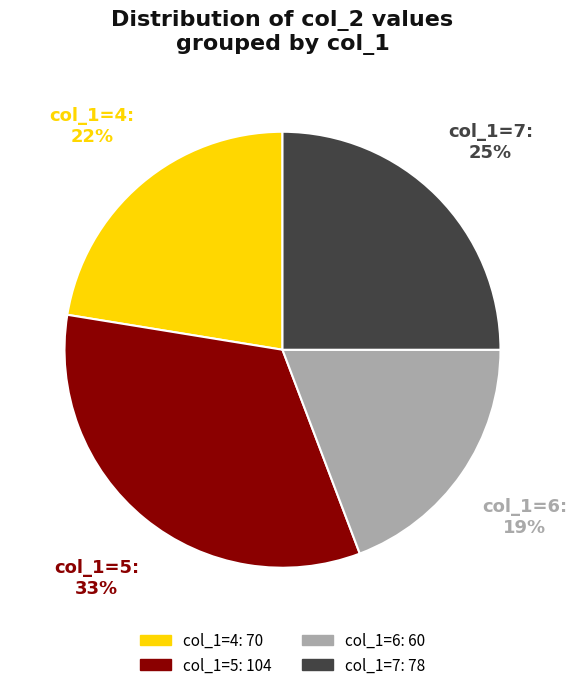

Is there a majority slice in this chart?

No